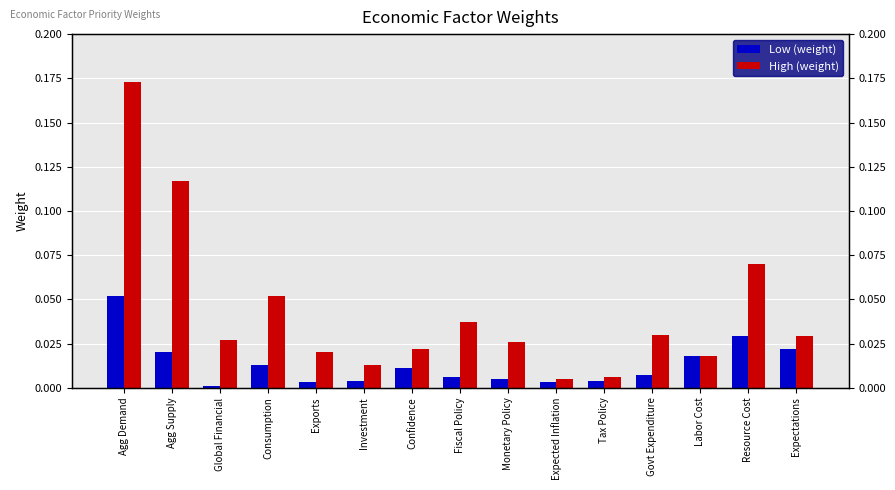

Which category has the lowest value across all series?

Global Financial